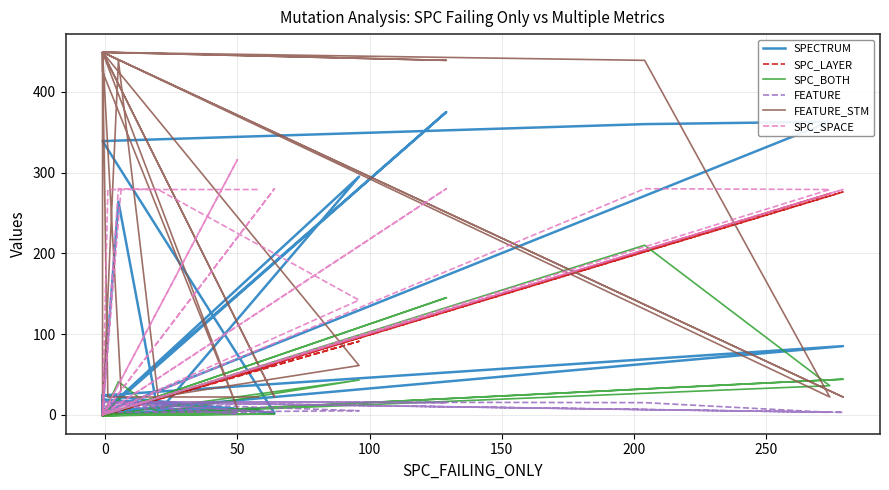

After their last crossing, which series has the higher values: SPECTRUM or SPC_SPACE?

SPC_SPACE